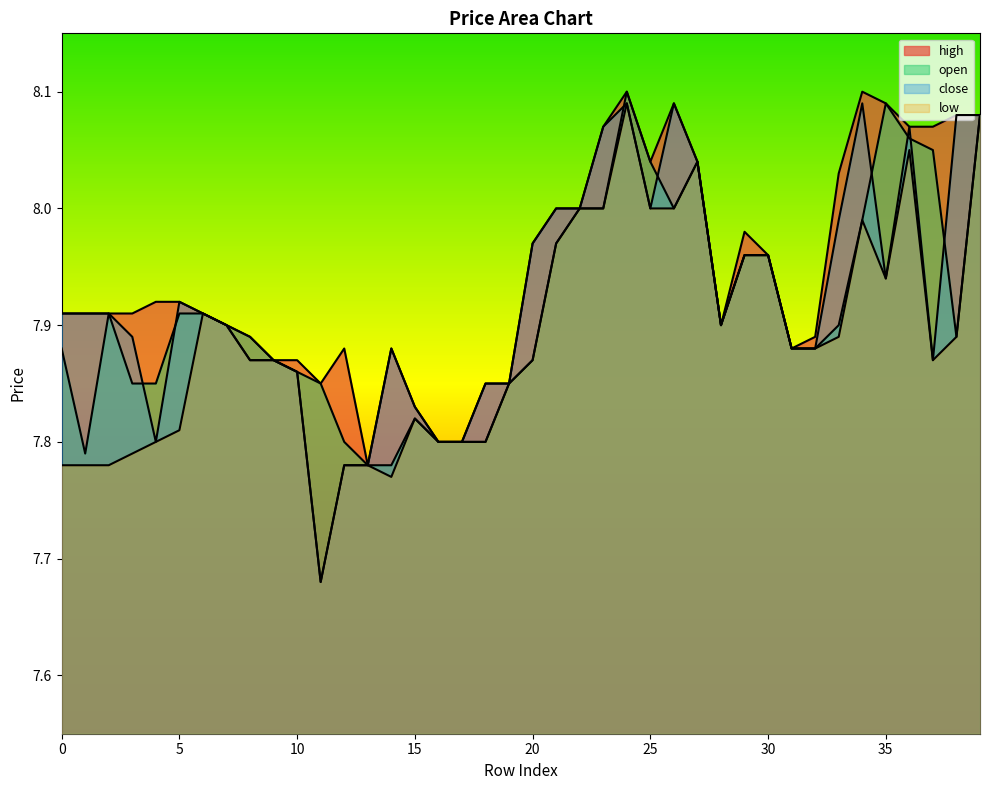

How many interior local valleys does the low series have?

5